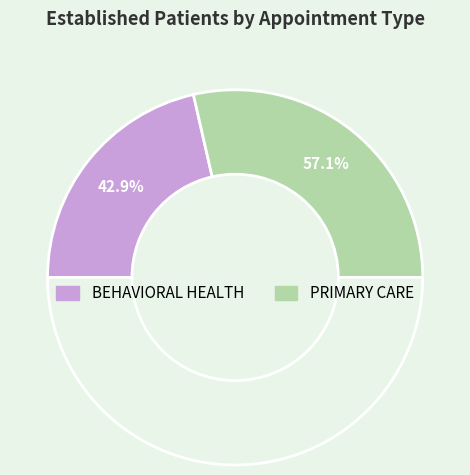

Count the number of slices in the pie.

2